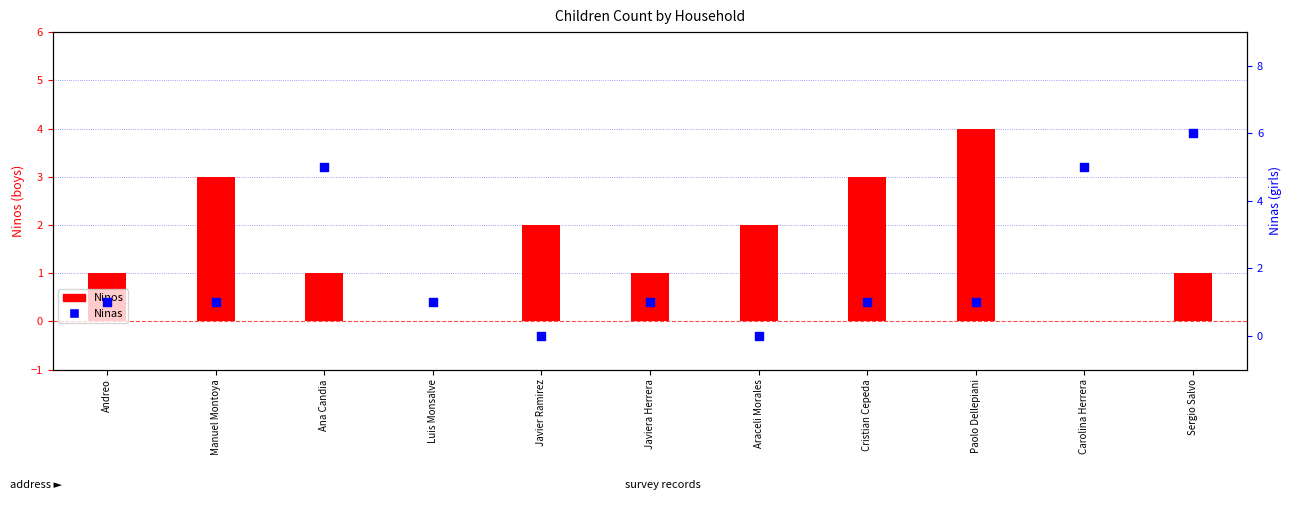

Which series reaches the maximum Y coordinate?

Ninas